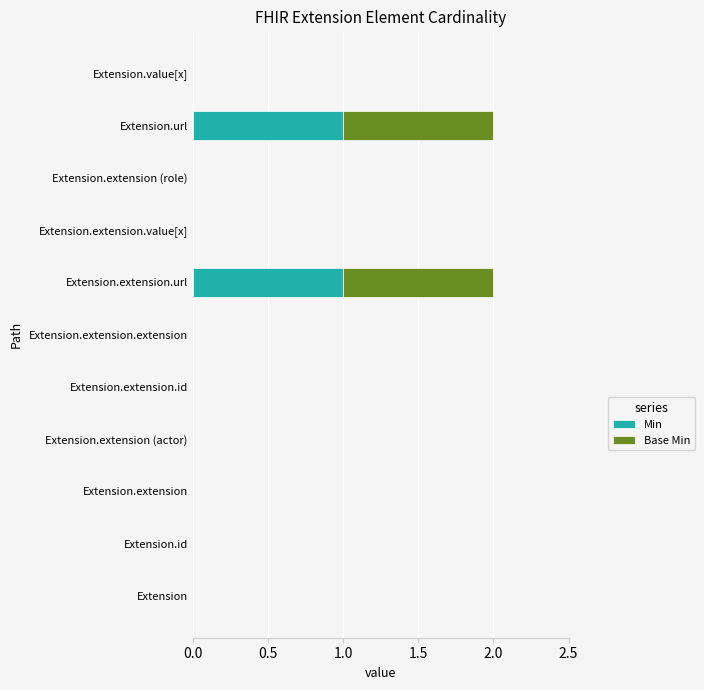

The value of Min at Extension.value[x] is 0. True or false?

True